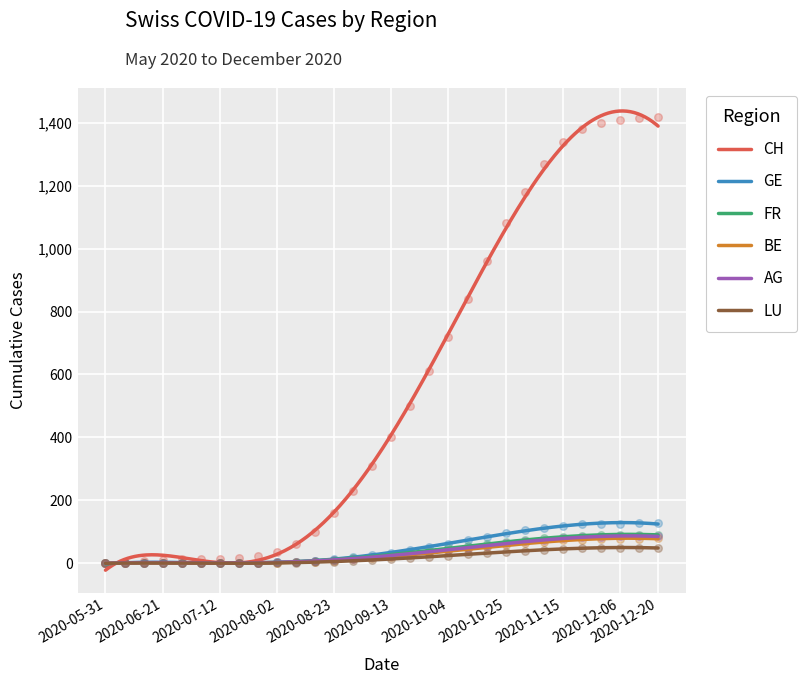

Which series contains the lowest Y value?

CH